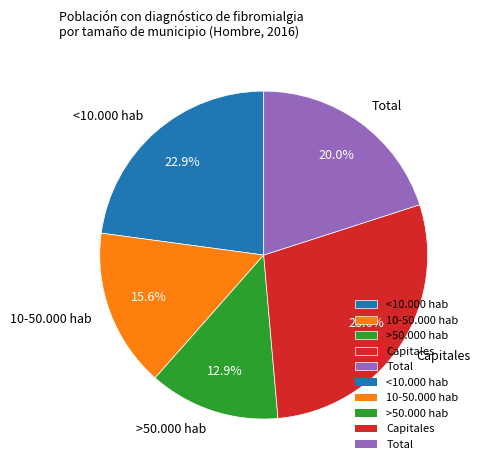

Does Total represent more than half of the total?

No